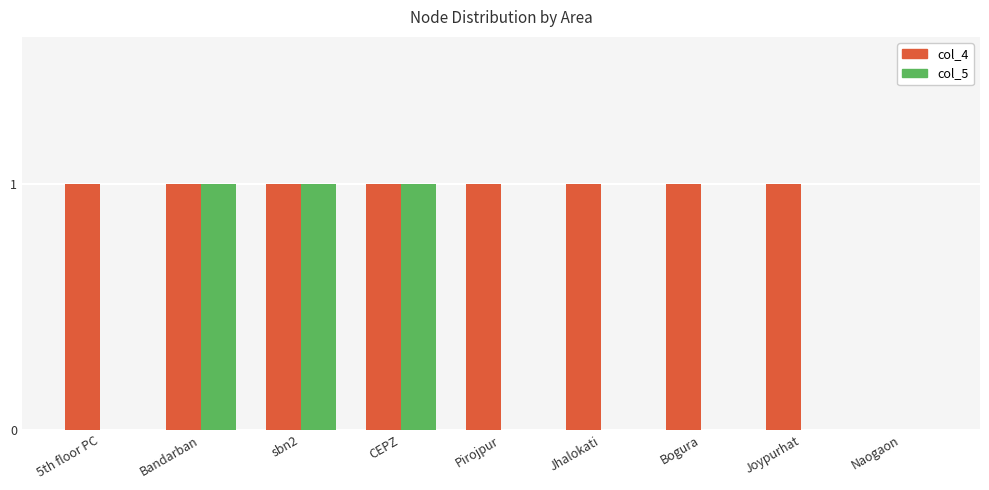

Count the number of data series in this chart.

2